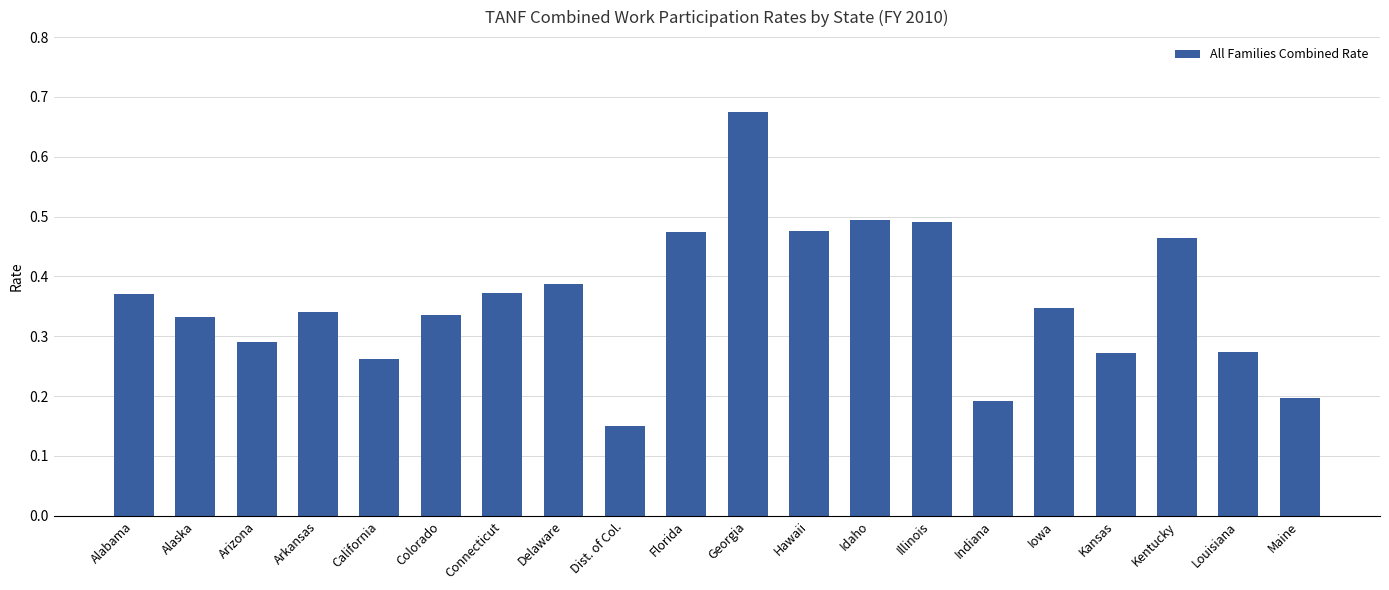

What position from the right is Georgia?

10